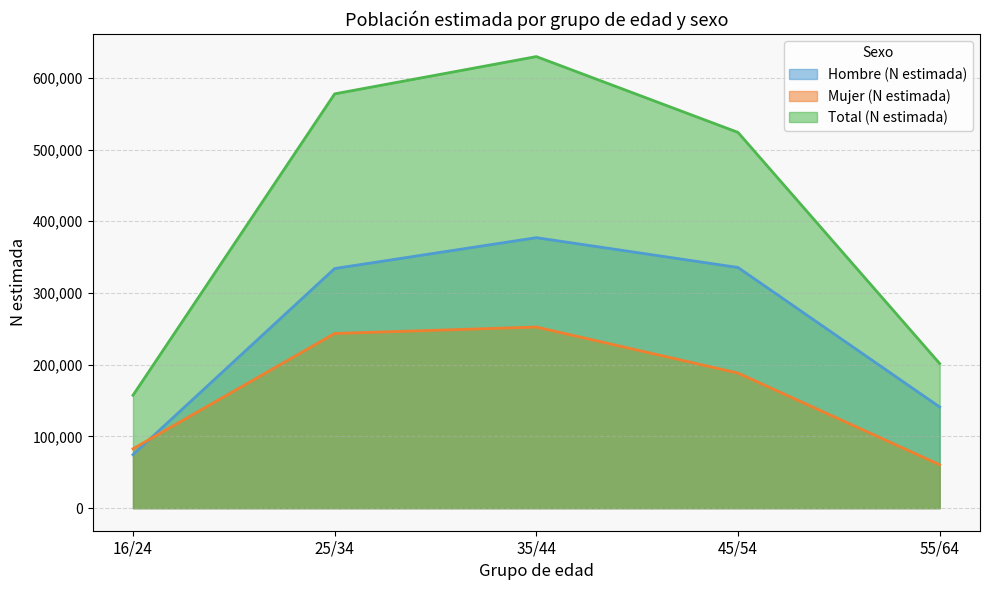

What is the label of the 3rd point from the left?

35/44